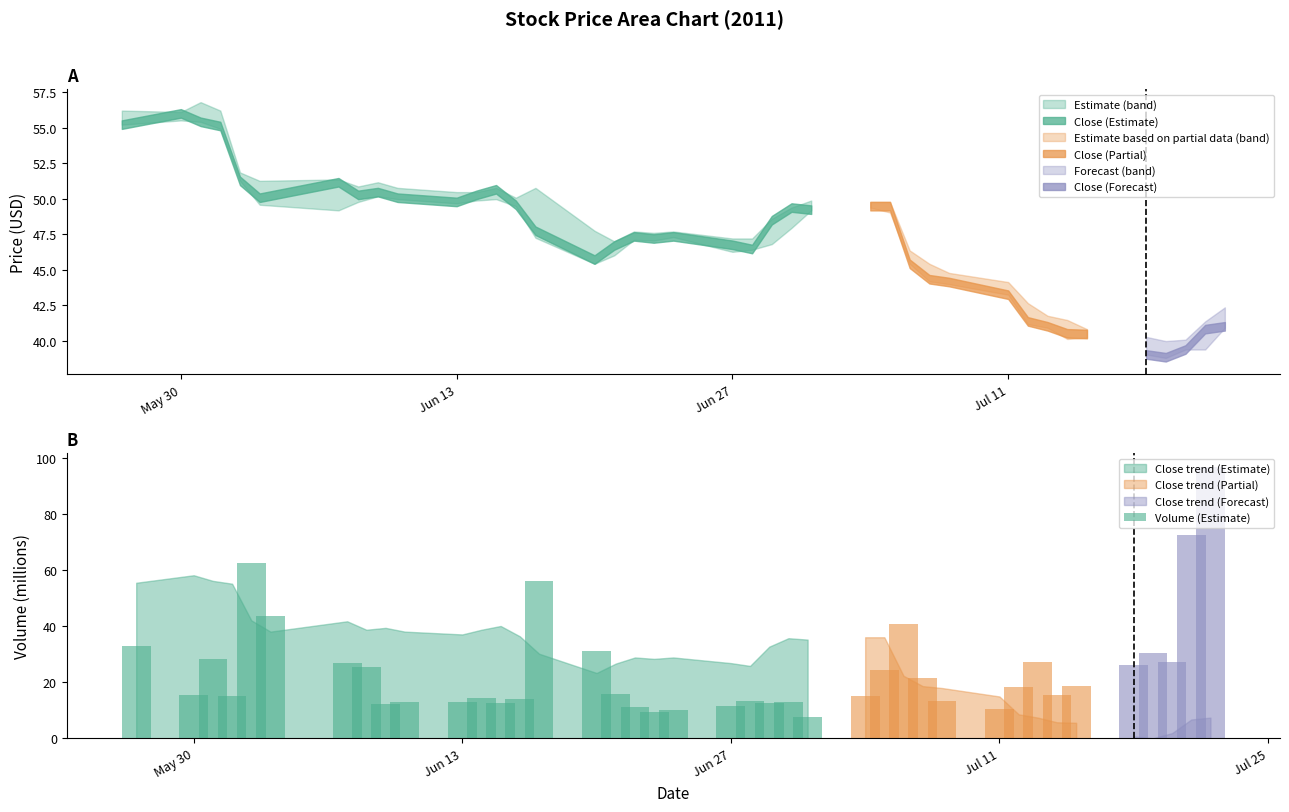

What is the sum of all Volume (Estimate) values?

979.5